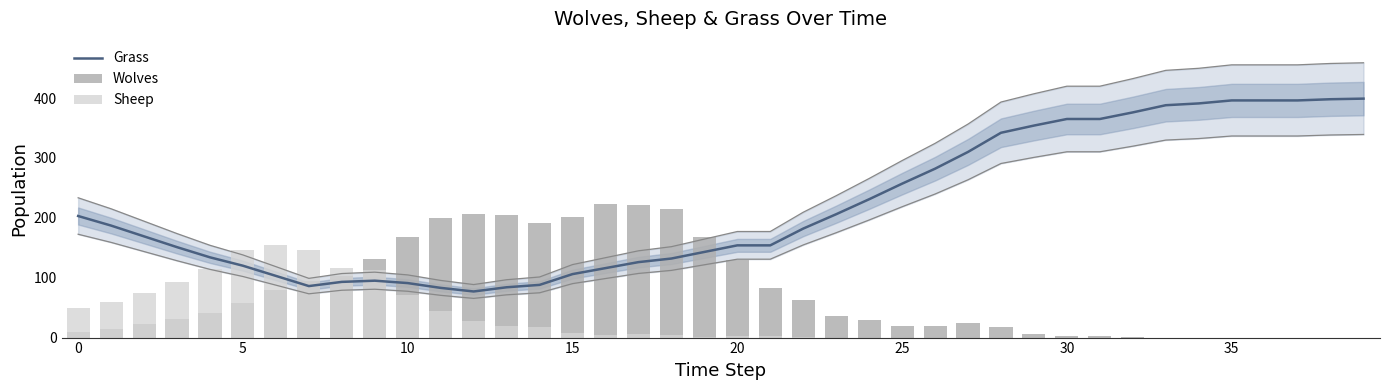

How many series are shown in this chart?

3